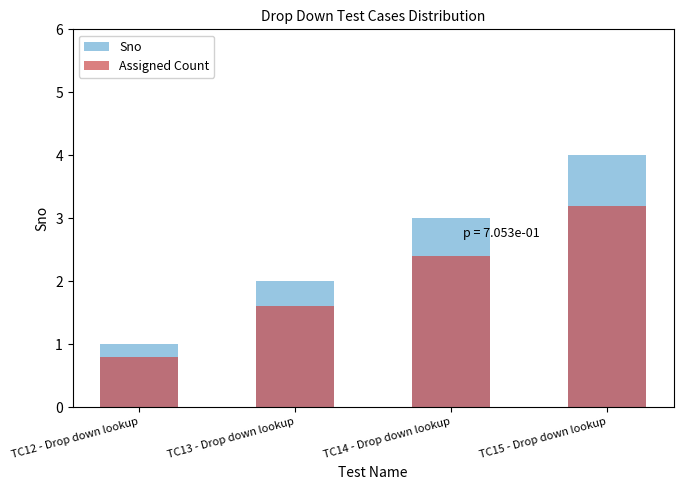

At which label does Assigned Count reach its minimum?

TC12 - Drop down lookup